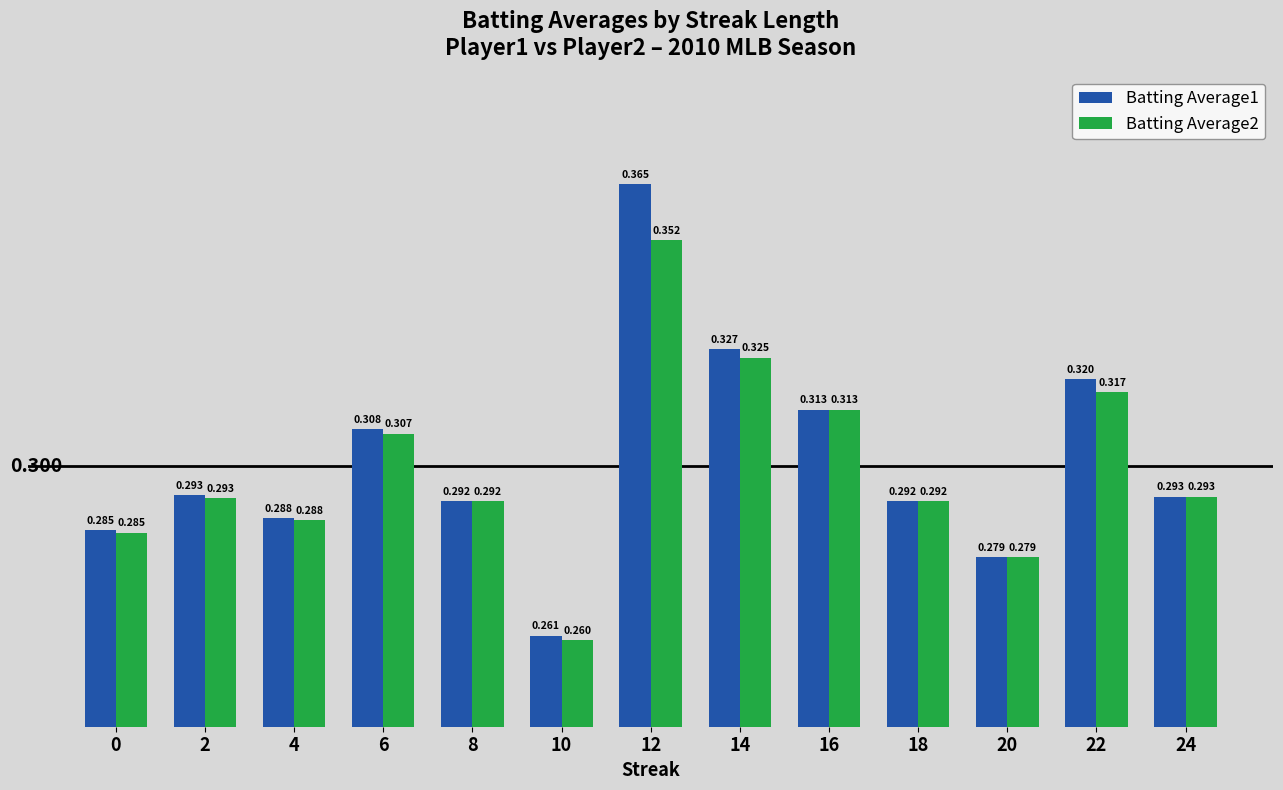

At which label is Batting Average1 closest to 0?

10